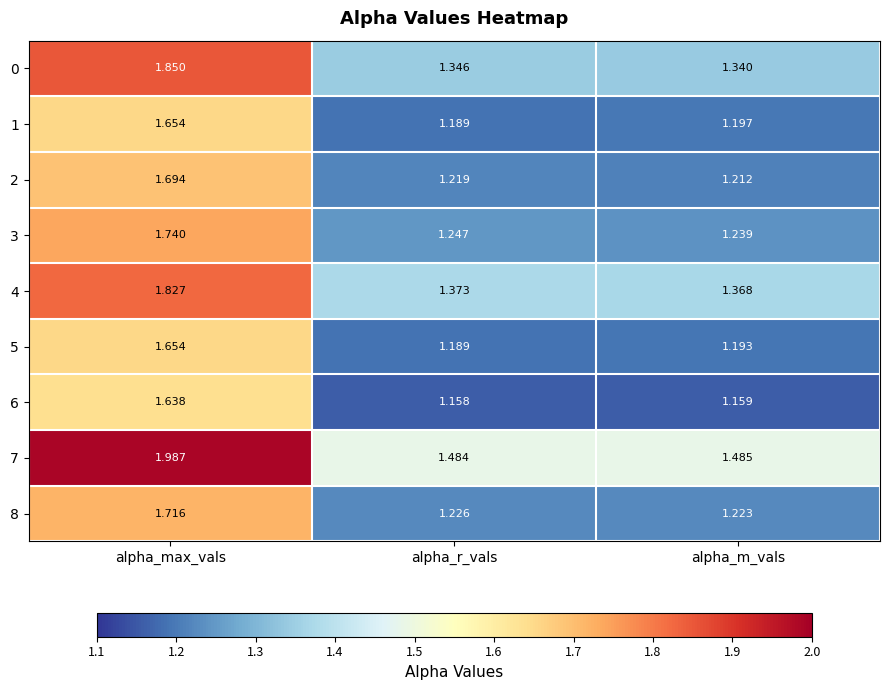

At which label is 5 closest to 1?

alpha_r_vals